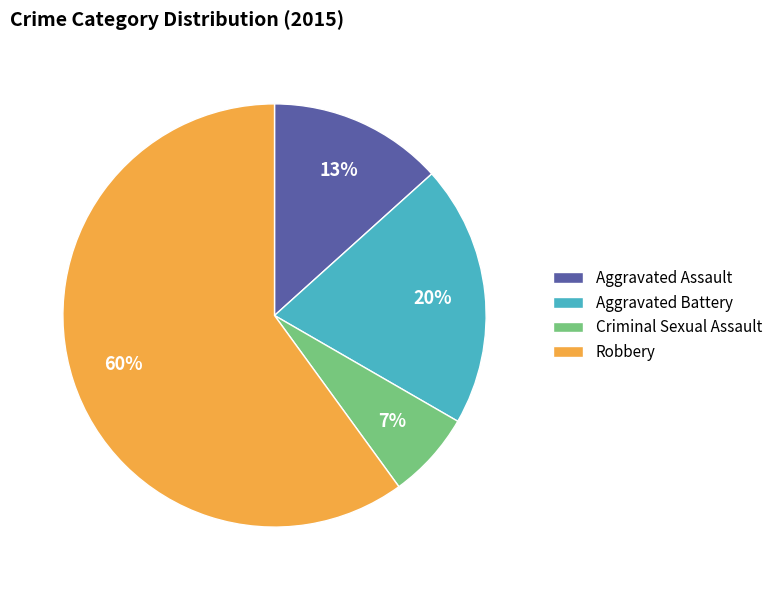

To the nearest percent, what is the difference between the largest and smallest slice percentages?

53%